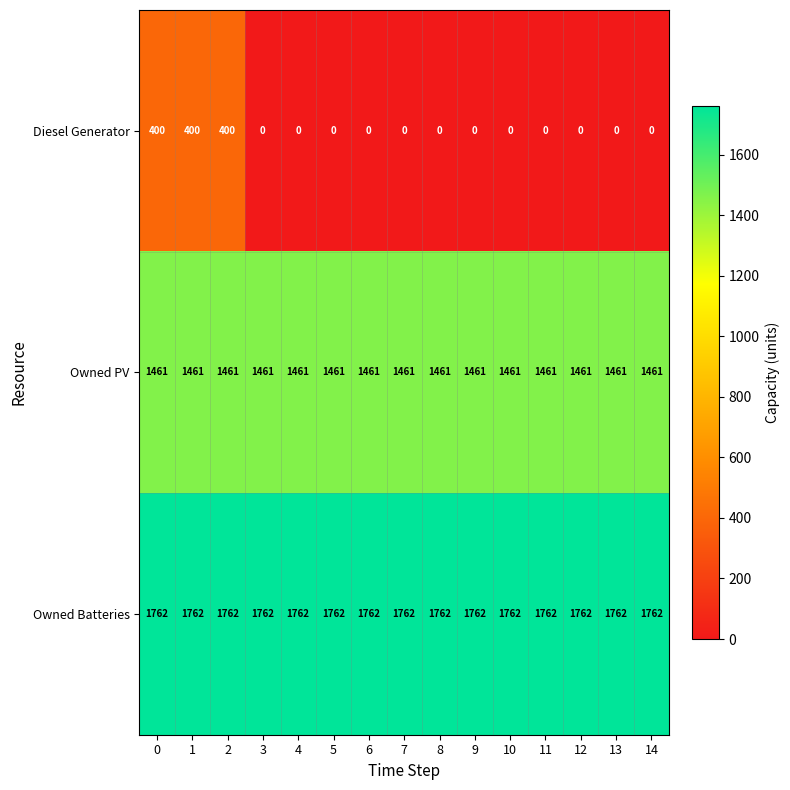

True or false: Owned PV has a value of 573 at 14.

False